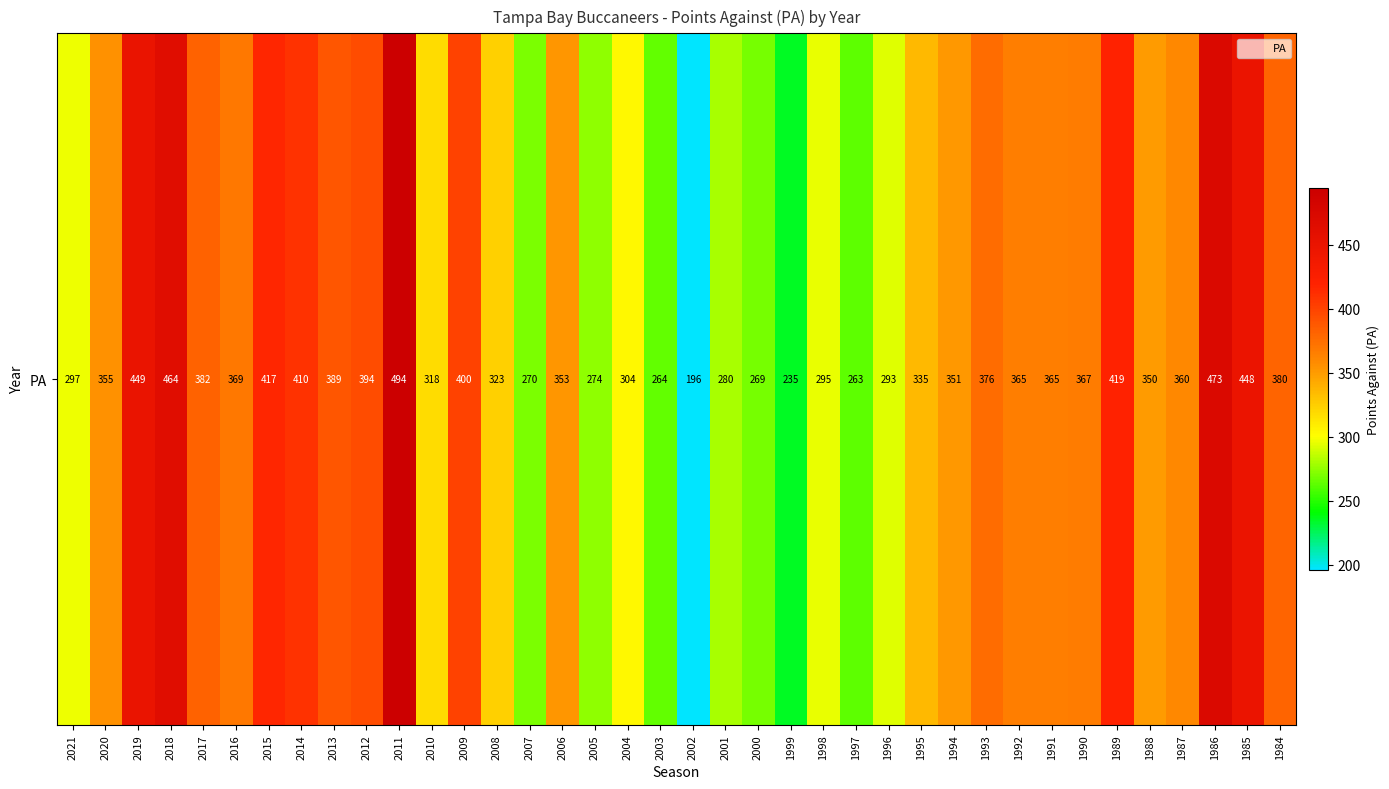

At which label does PA reach its peak?

2021